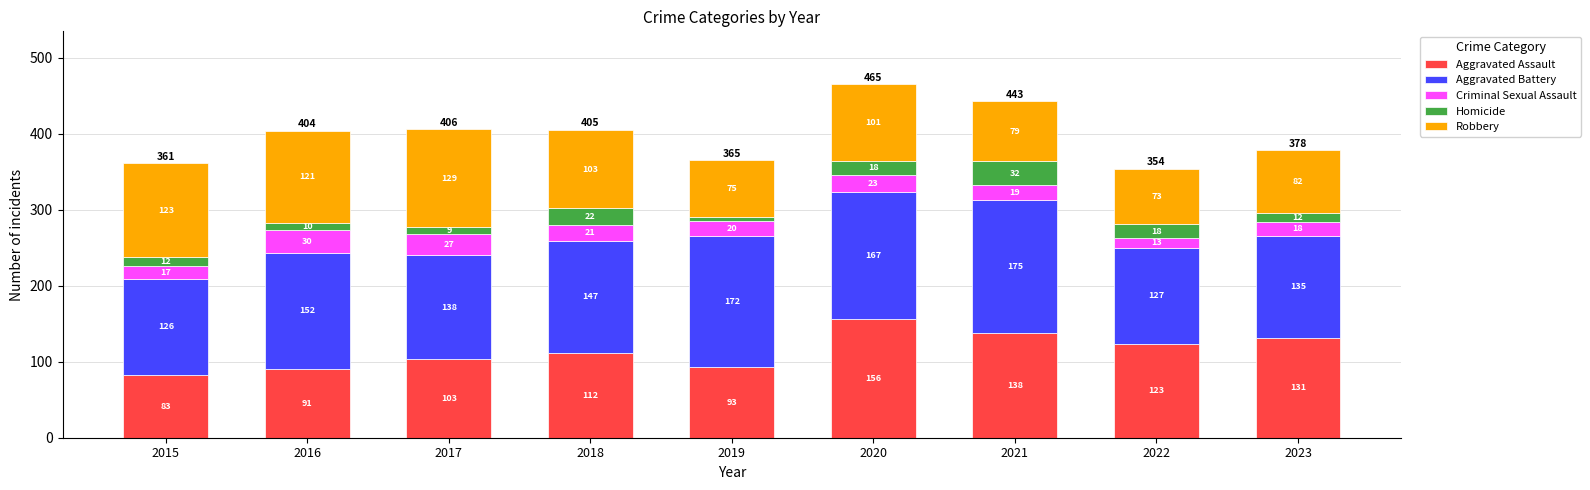

What value does the Aggravated Assault series have at 2021, to the nearest 5?

140